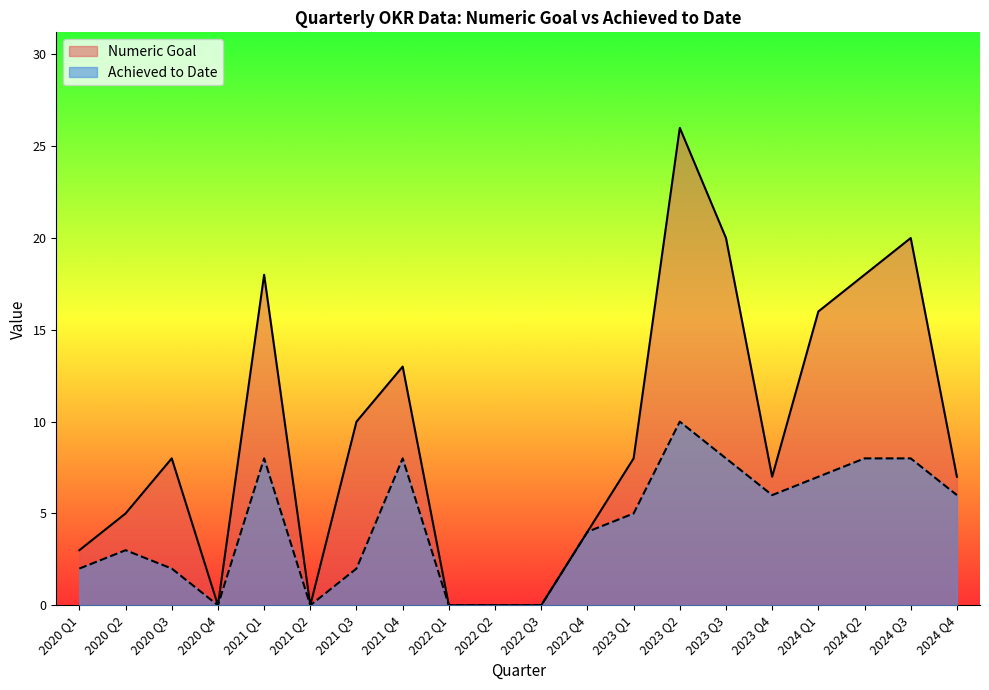

How many data points does each series have?

20